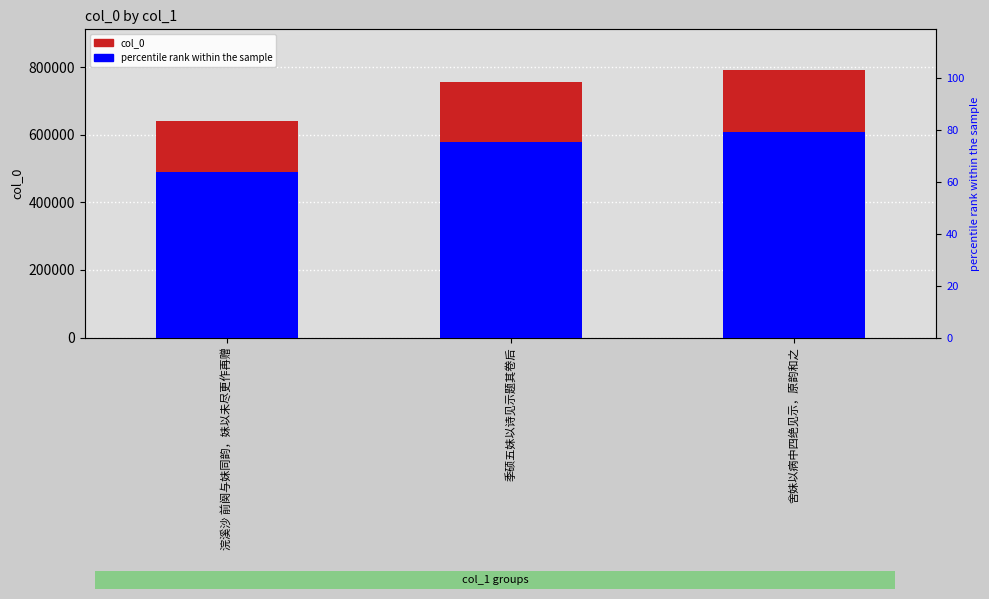

Reading left to right, transcribe all the data shown in this chart.

col_0: 639436.0	756009.0	792575.0
percentile rank within the sample: 63.9	75.6	79.3